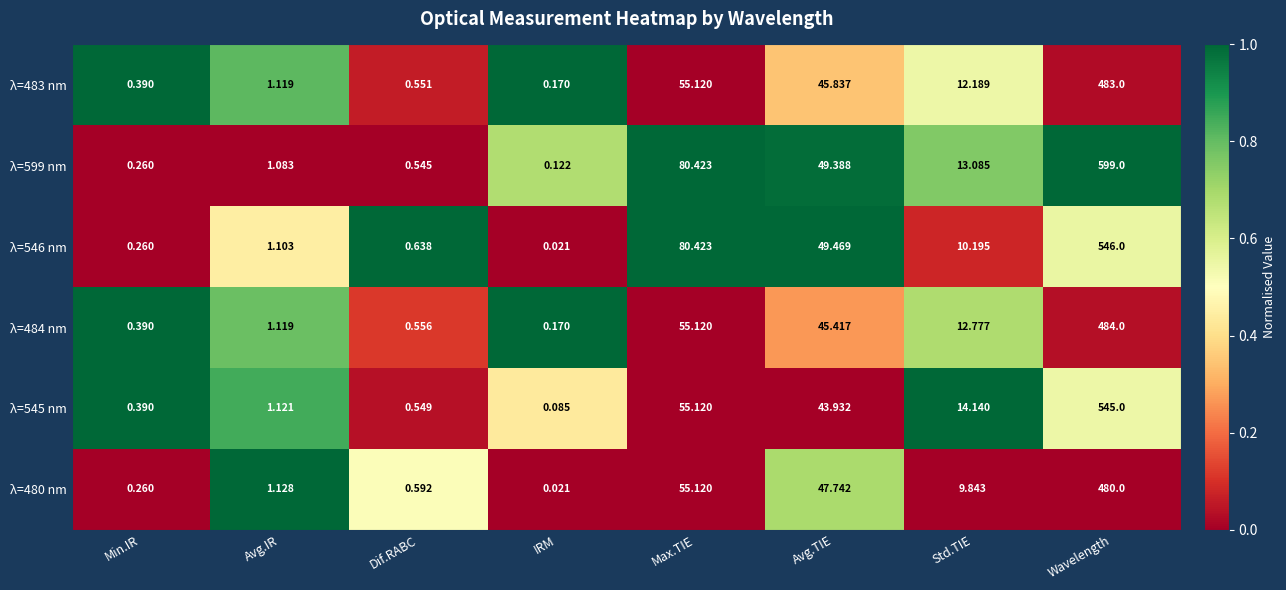

At which category does the chart reach its minimum across all series?

IRM